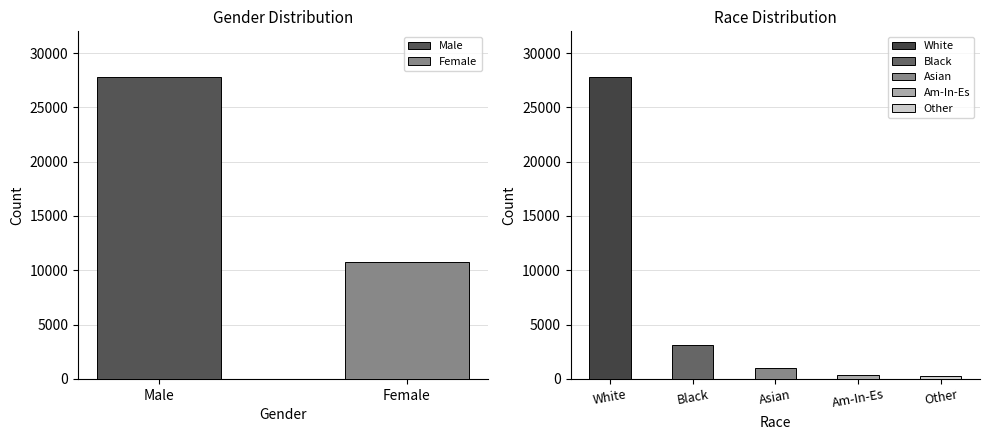

What is the difference between the maximum and second lowest values?

27505